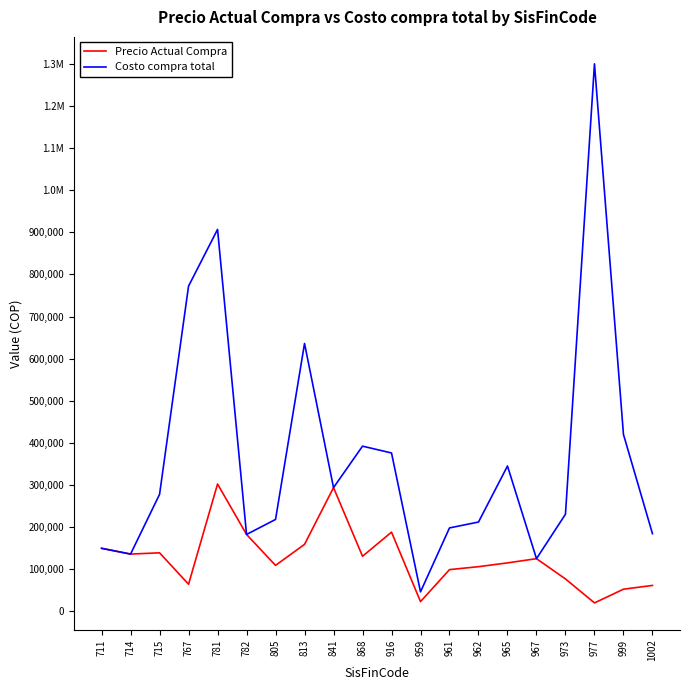

Where does the Costo compra total series first go above 277750?

767